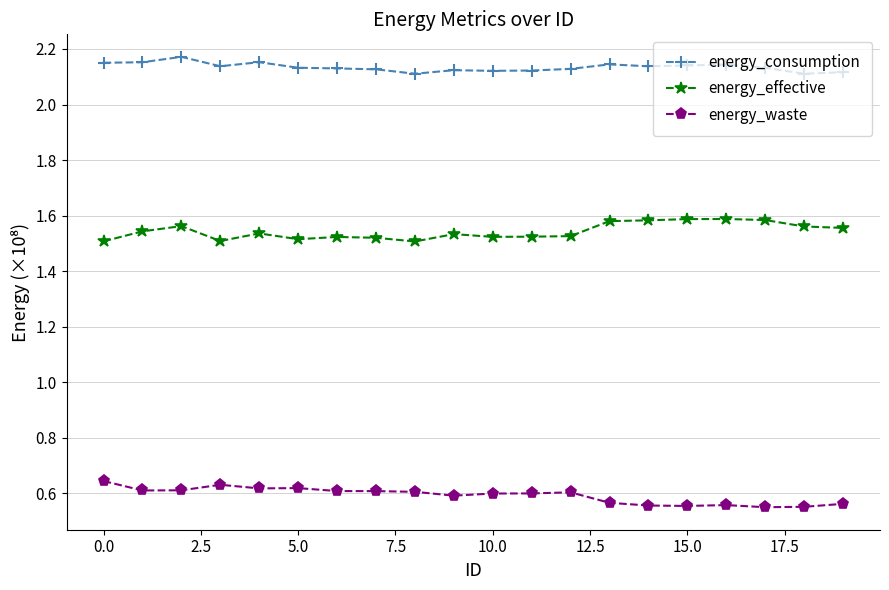

Rank the series by their average value, from highest to lowest.

energy_consumption, energy_effective, energy_waste